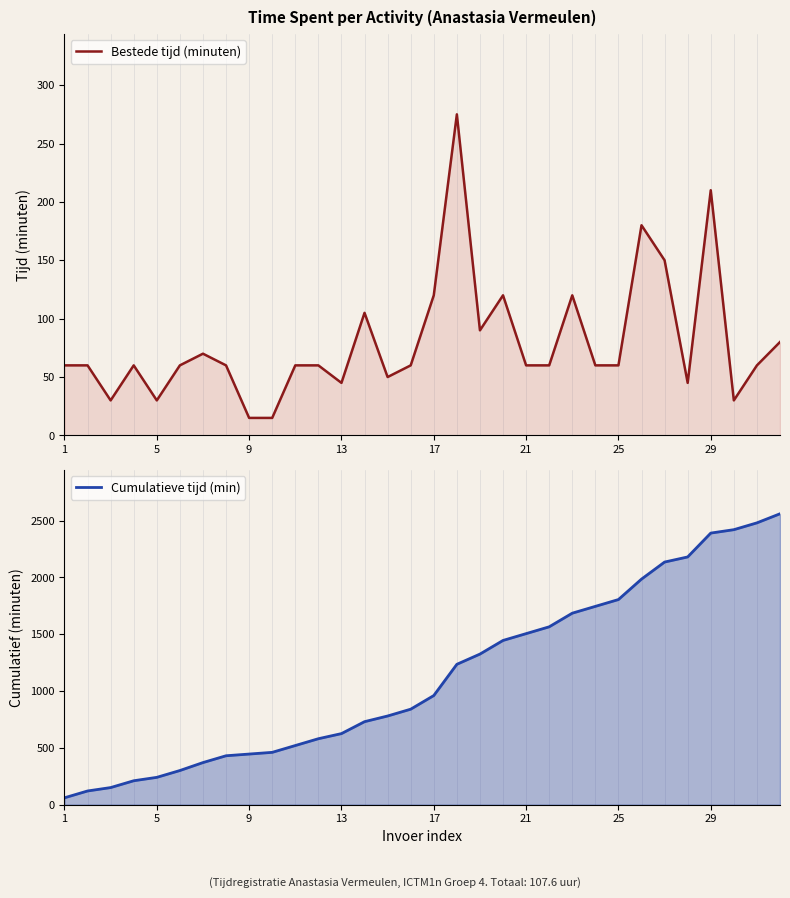

Is the value of Cumulatieve tijd (min) at 25 greater than the value of Bestede tijd (minuten) at 25?

Yes